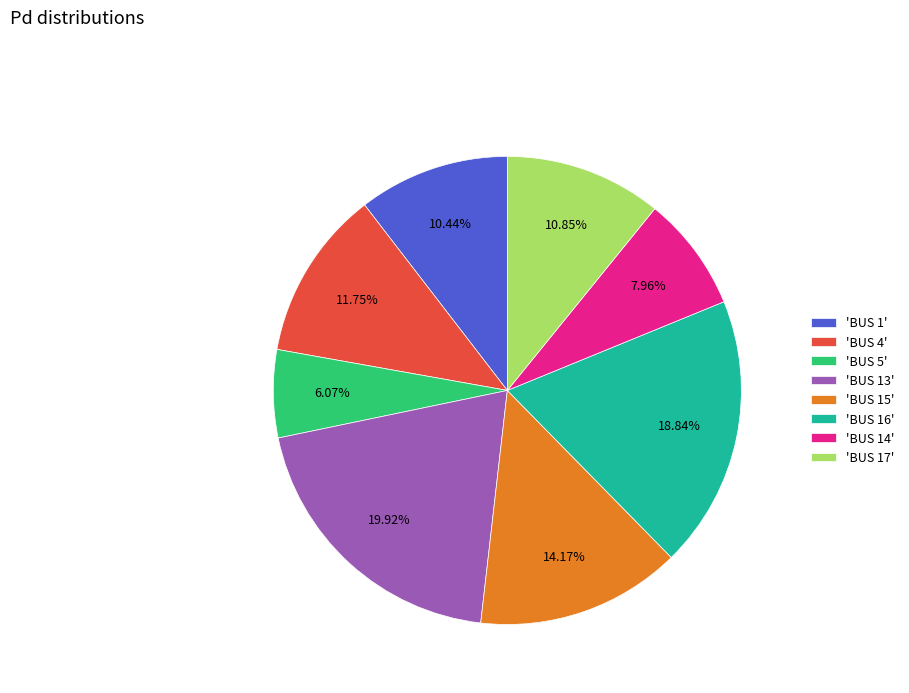

To the nearest percent, what is the average slice percentage?

12%